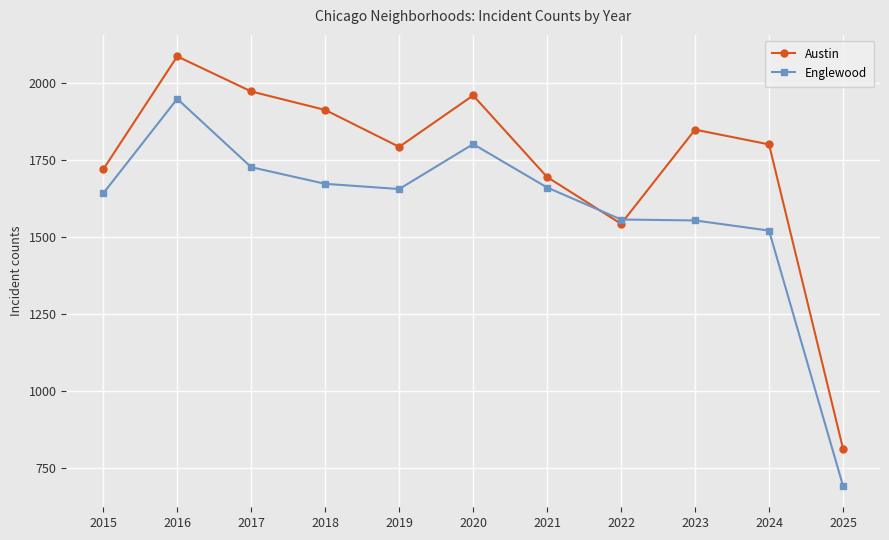

What is the total value across all series at 2022?

3098